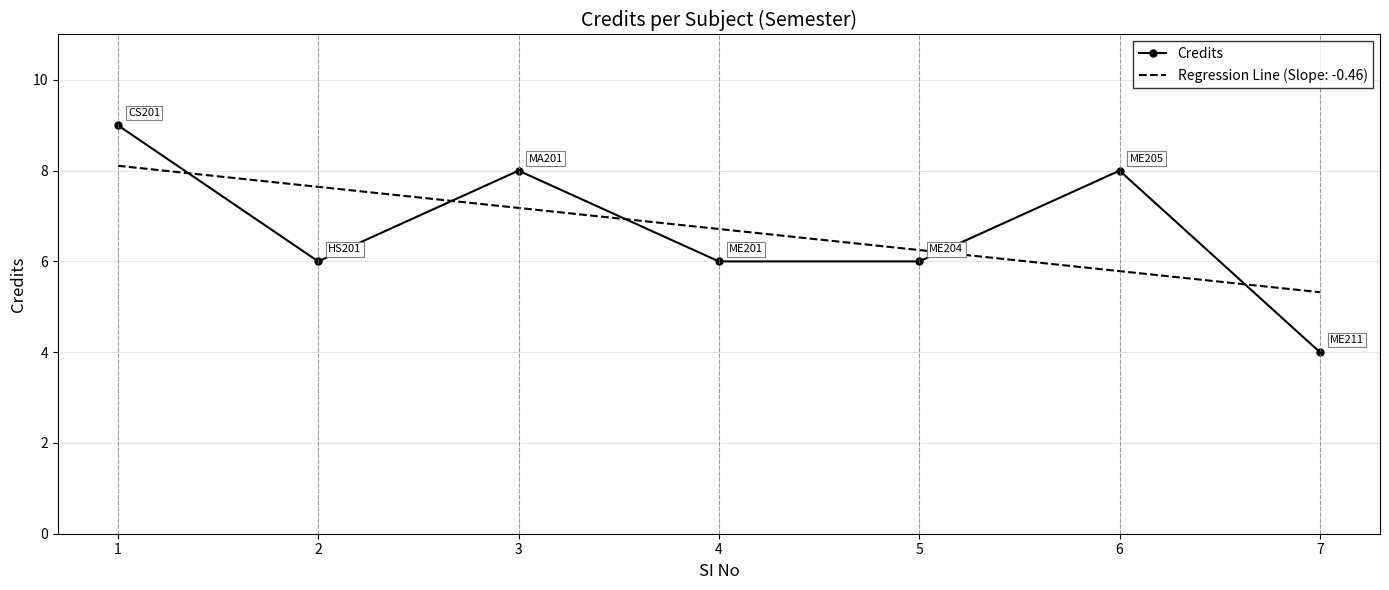

What is the minimum value shown in the chart?

4